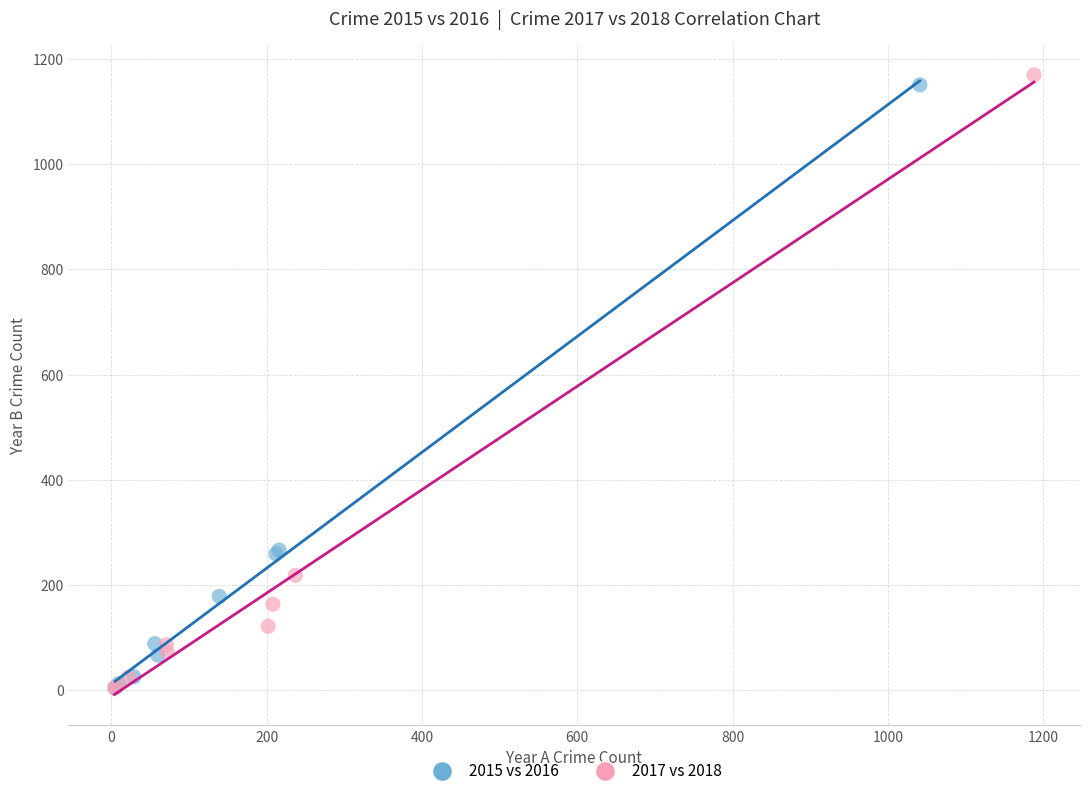

What are all the series names shown in the legend?

2015 vs 2016, 2017 vs 2018